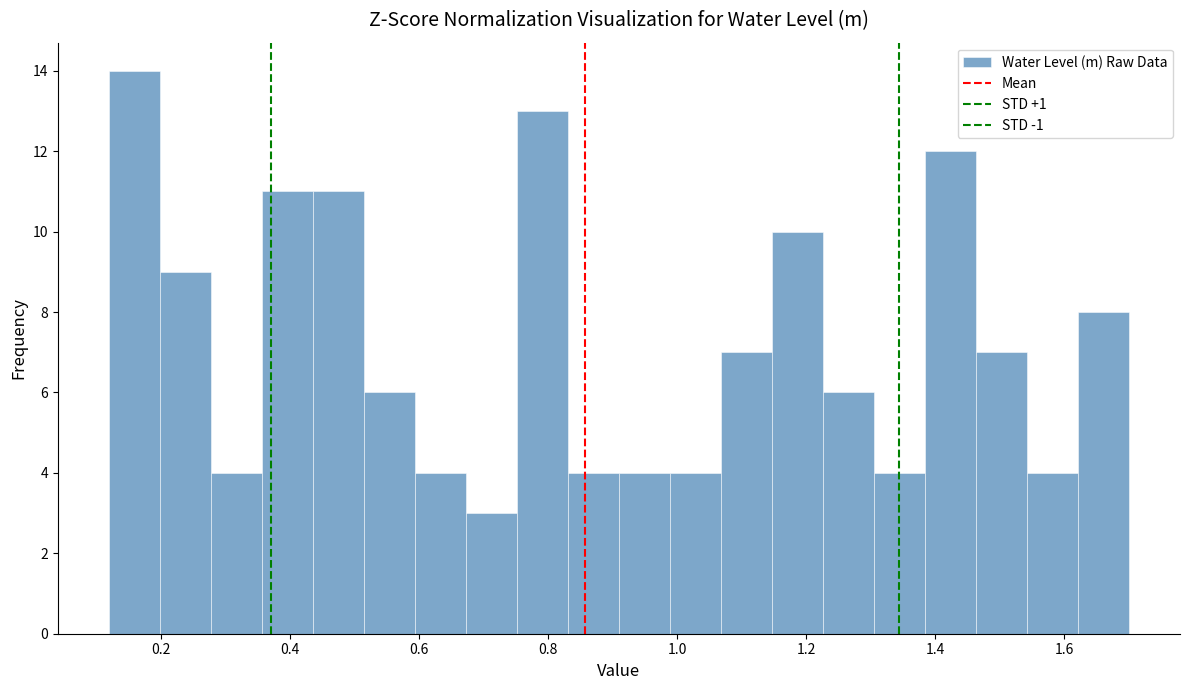

Read against the x-axis, roughly where is the centre of the tallest bar?

0.16